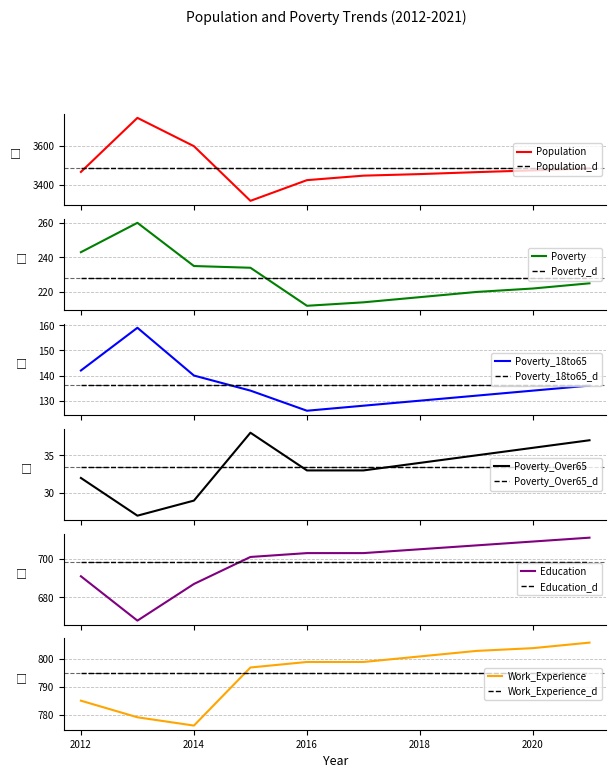

Where is the first local maximum for Poverty_Over65?

2015